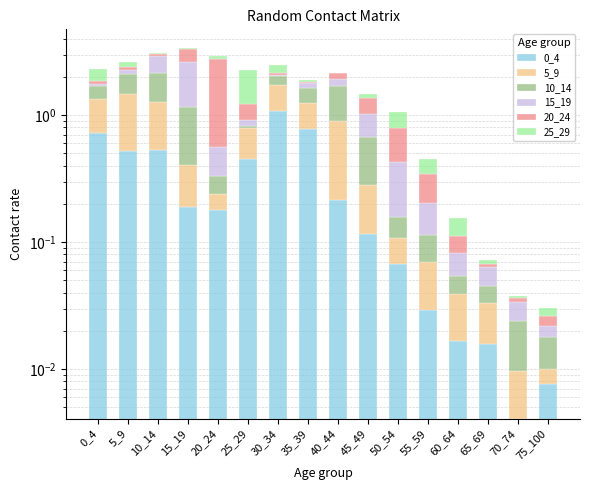

What is the value of the 15_19 bar at the 2nd from the left?

0.1